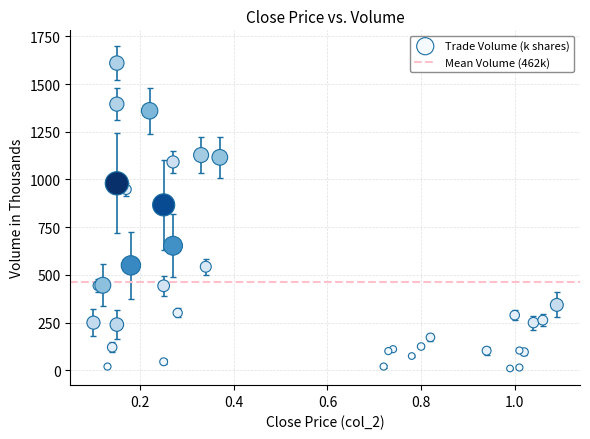

What Y value in the scatter plot is closest to 810?

867